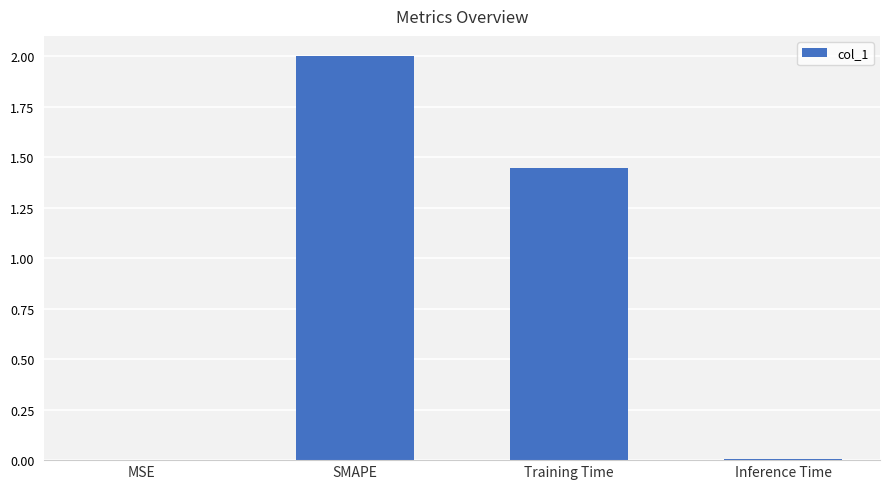

Which has a higher value, SMAPE or Inference Time?

SMAPE